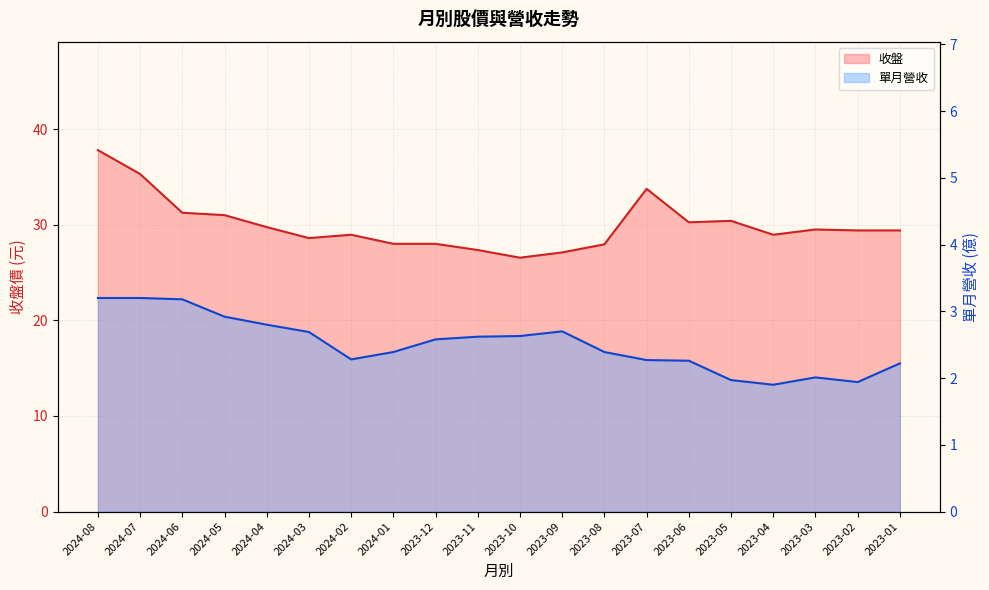

What are all the series names shown in the legend?

收盤, 單月營收